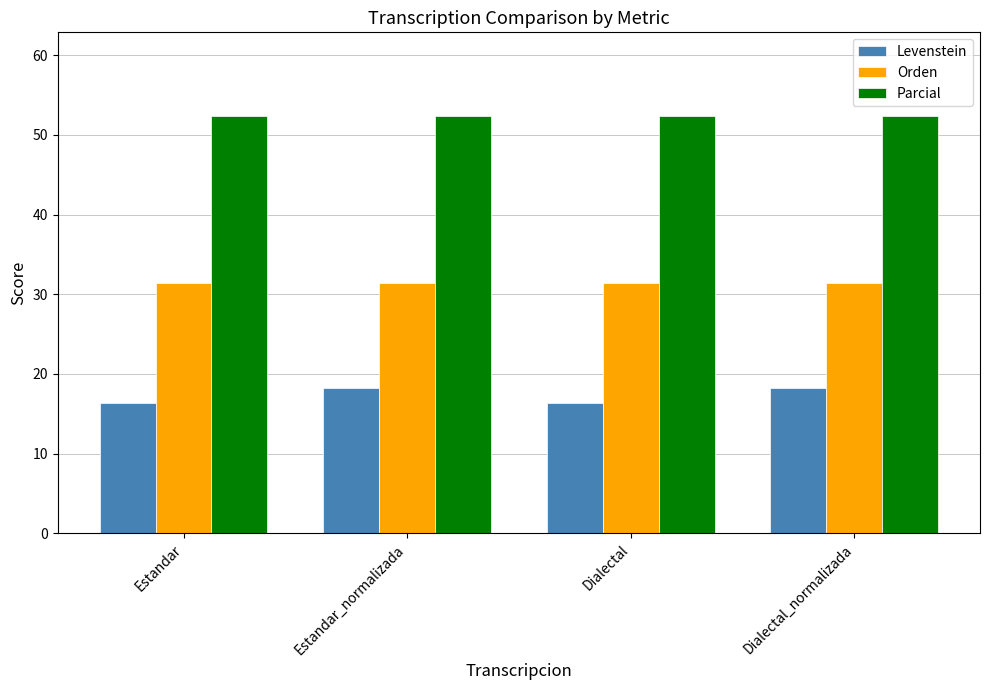

Where does the Levenstein series first go above 18?

Estandar_normalizada